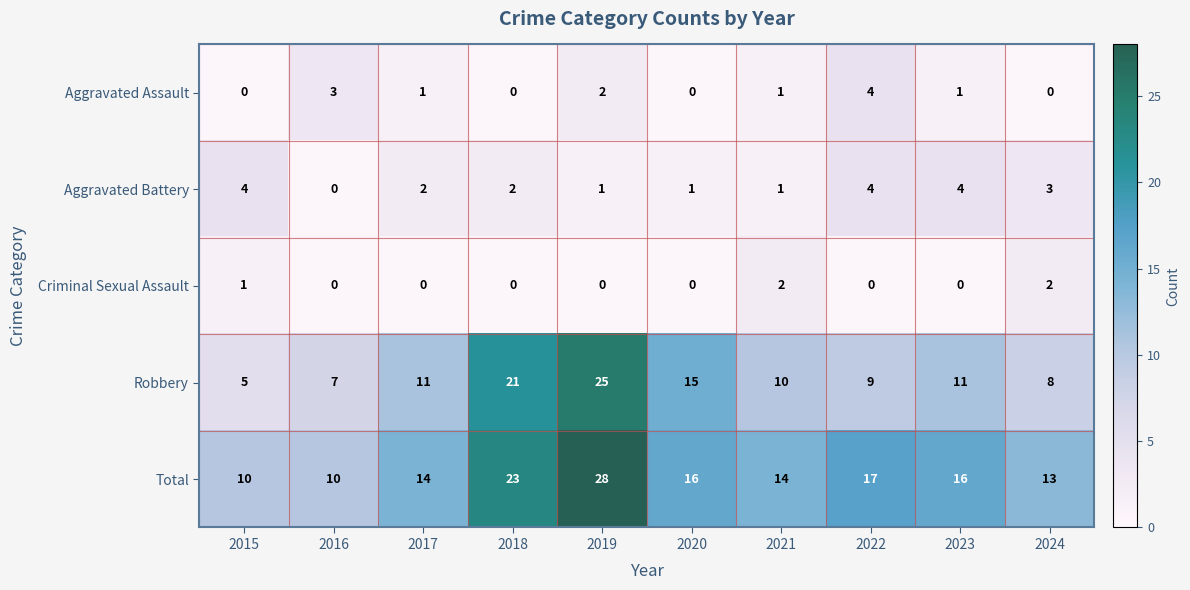

What is the total value across all series at 2017?

28